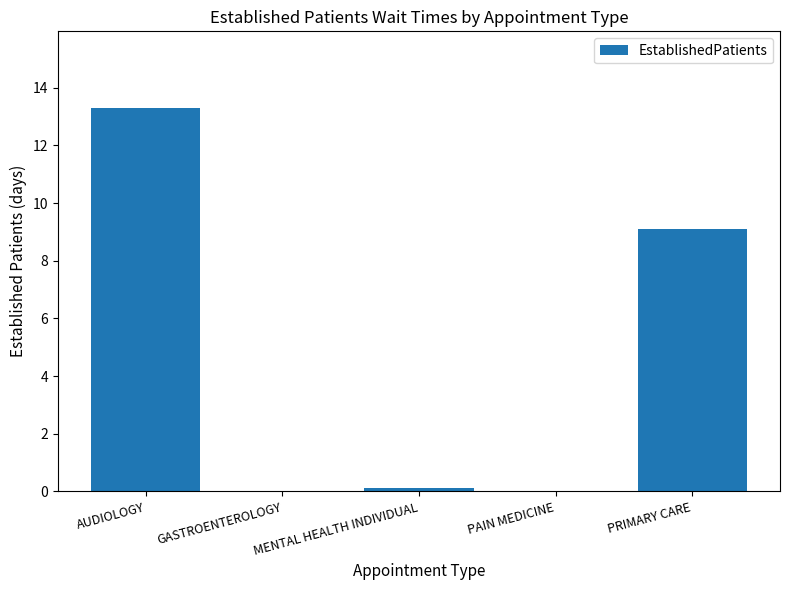

Where is the data nearest to the value 6?

PRIMARY CARE